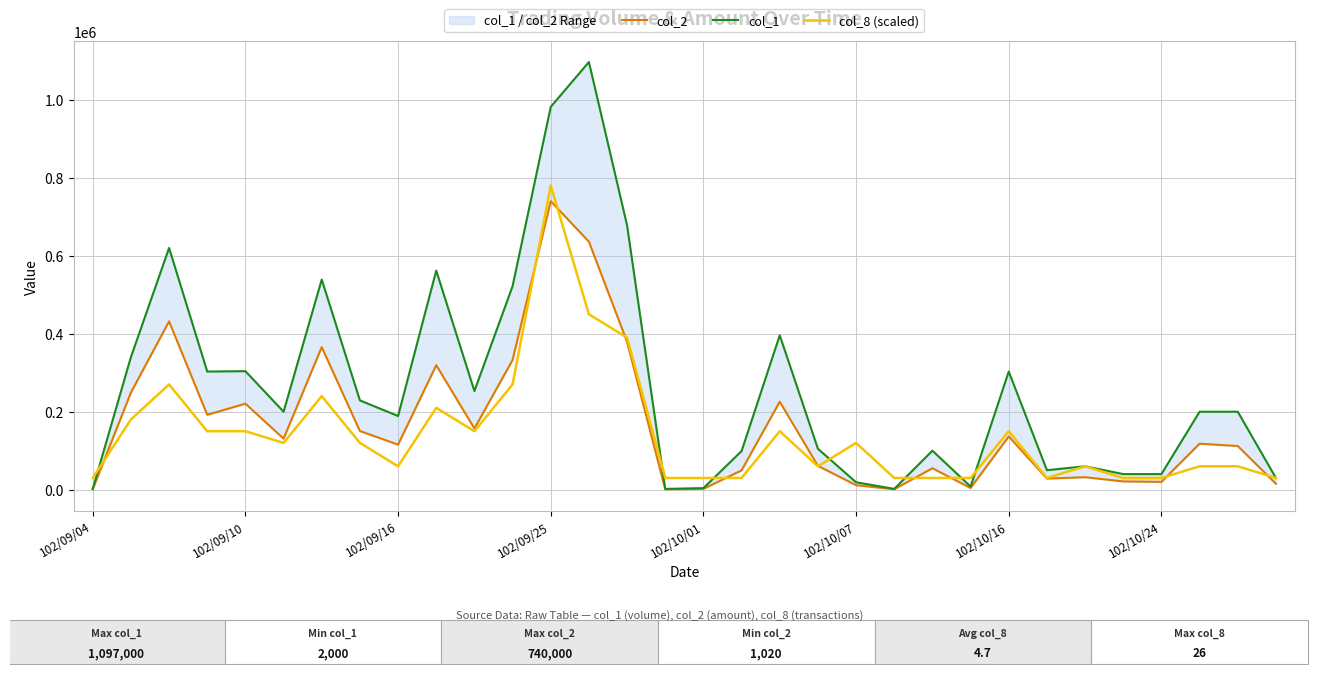

The value of col_8 (scaled) at 102/10/07 is 177851. True or false?

False